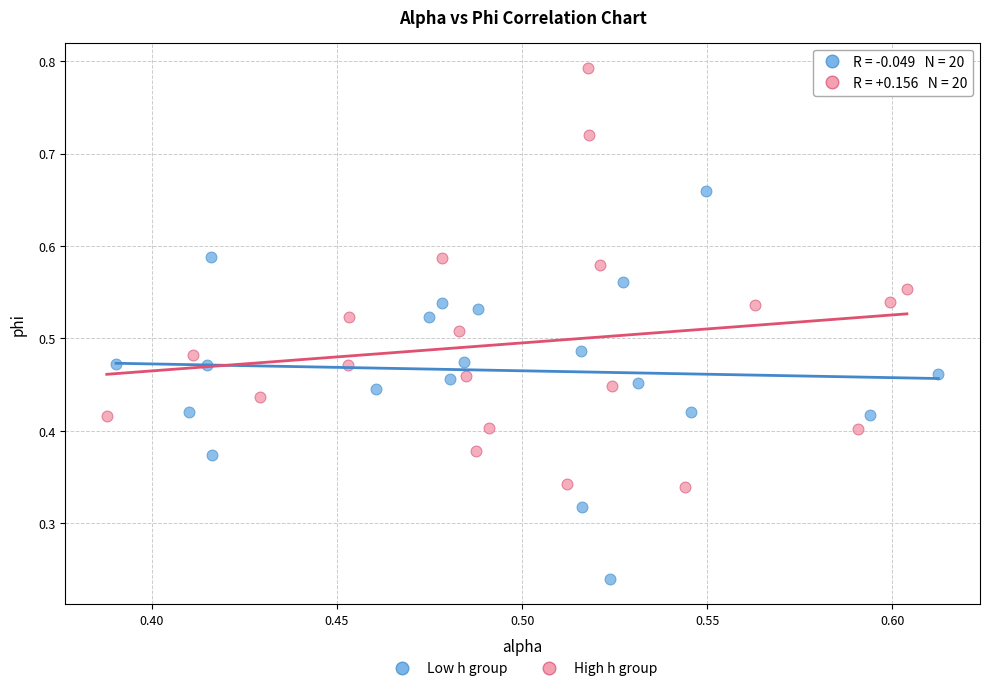

Which series contains the highest Y value?

High h group